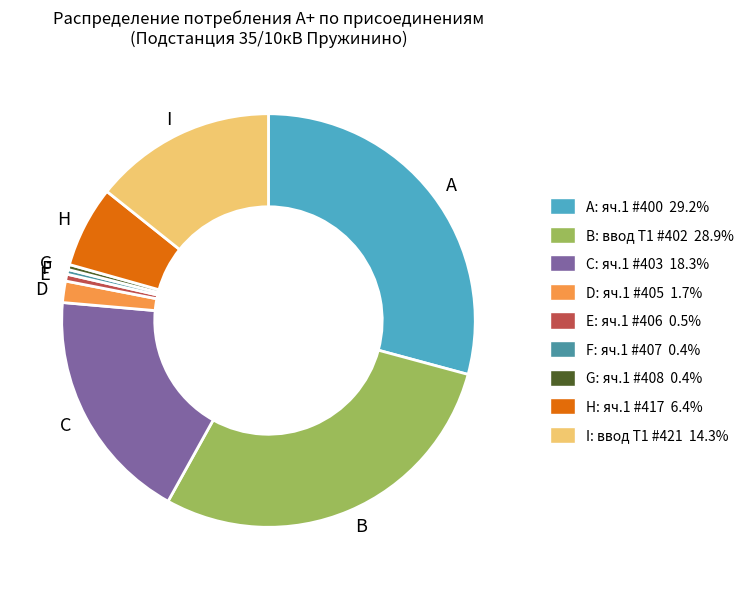

How many segments does this pie chart have?

9